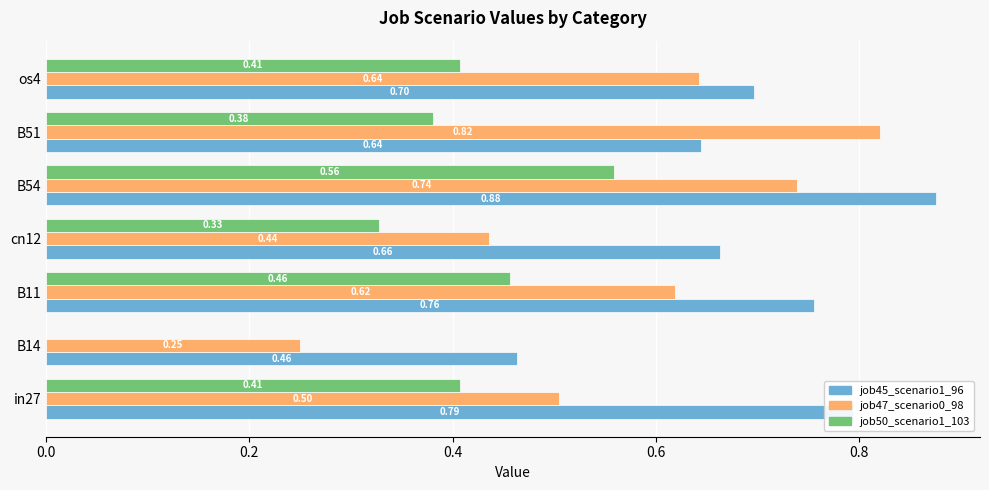

Is the value of job47_scenario0_98 at B54 greater than the value of job50_scenario1_103 at B14?

Yes